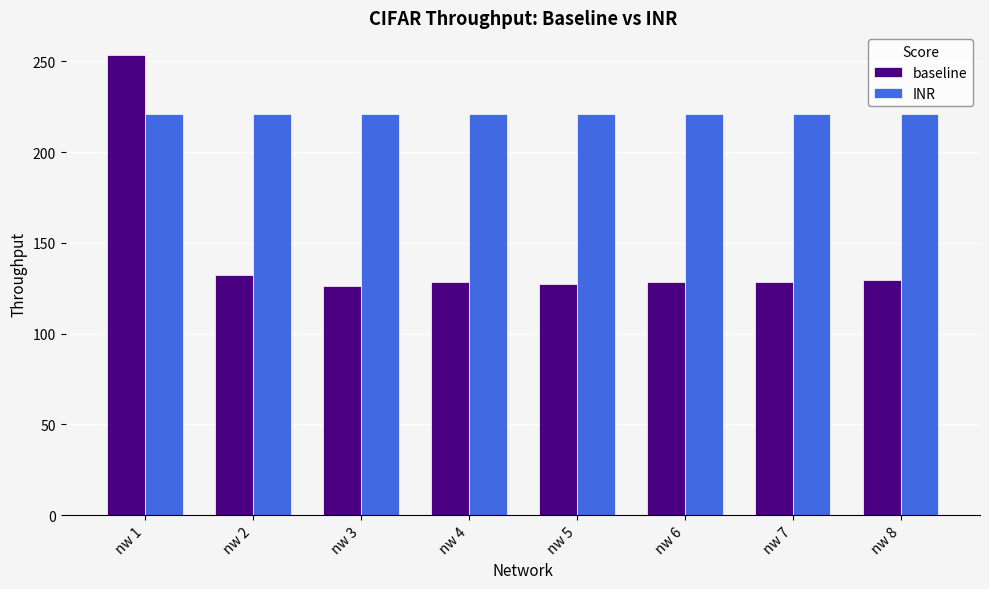

What is the minimum value for INR?

221.0